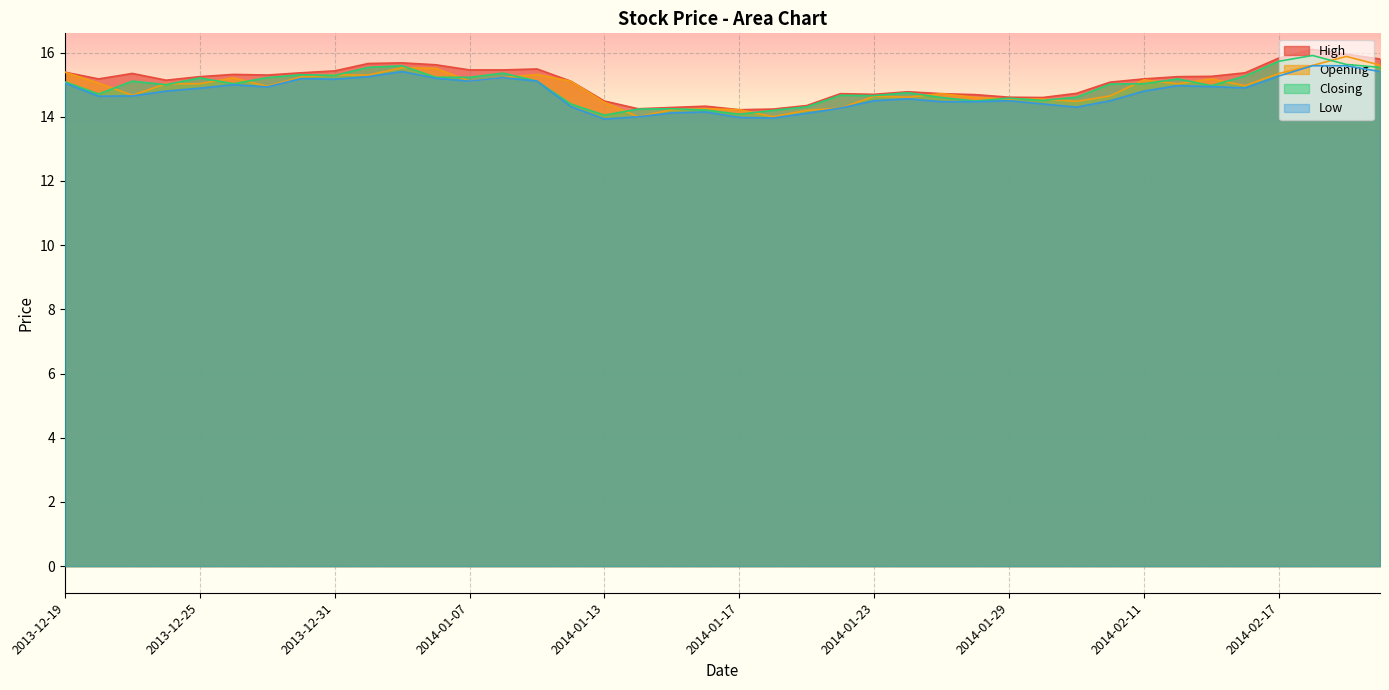

What are all the series names shown in the legend?

High, Opening, Closing, Low